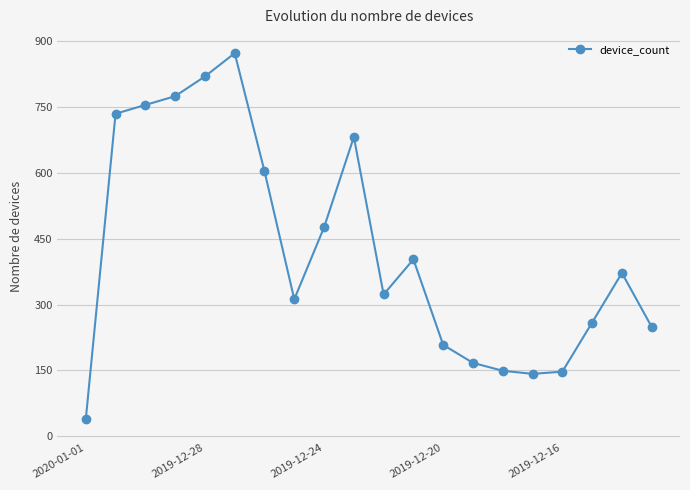

What is the value of the 6th point from the left?

873